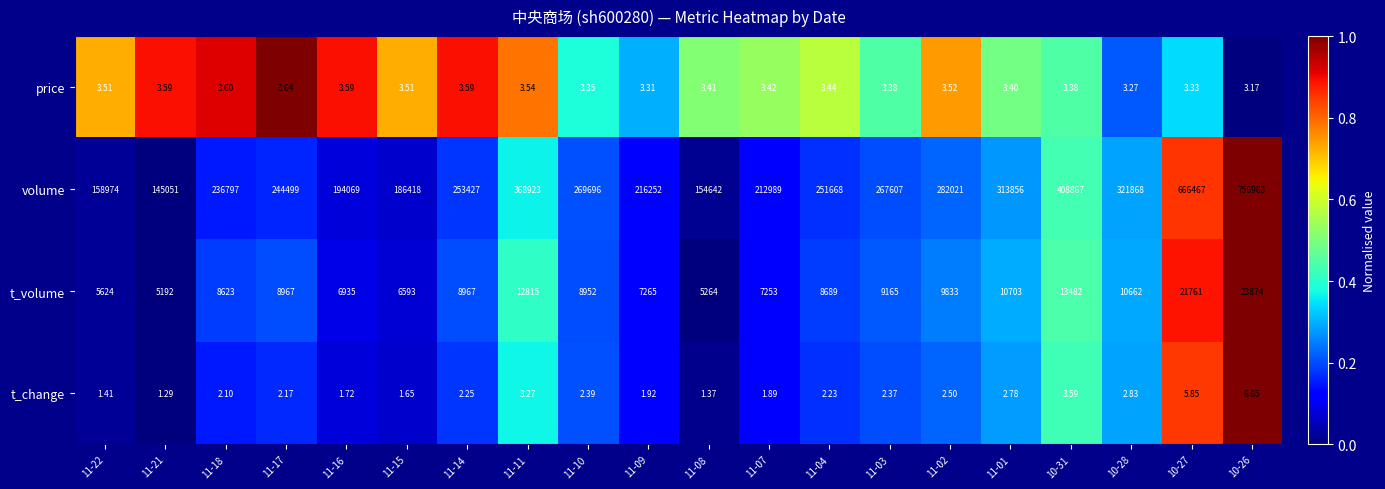

Rank the series by their maximum value, from lowest to highest.

price, t_change, t_volume, volume